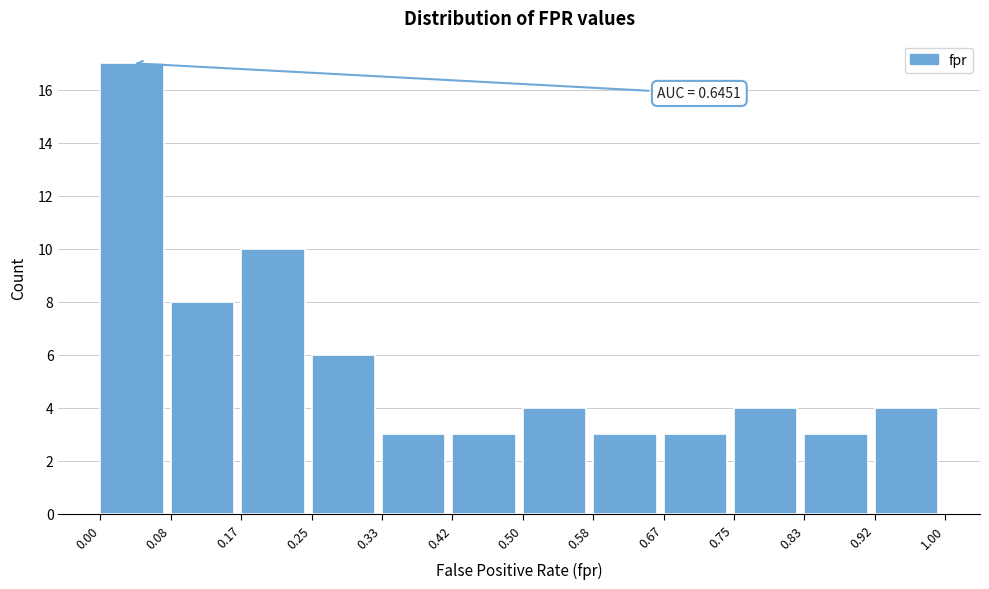

Which range on the x-axis has the tallest bar?

0.00 to 0.08